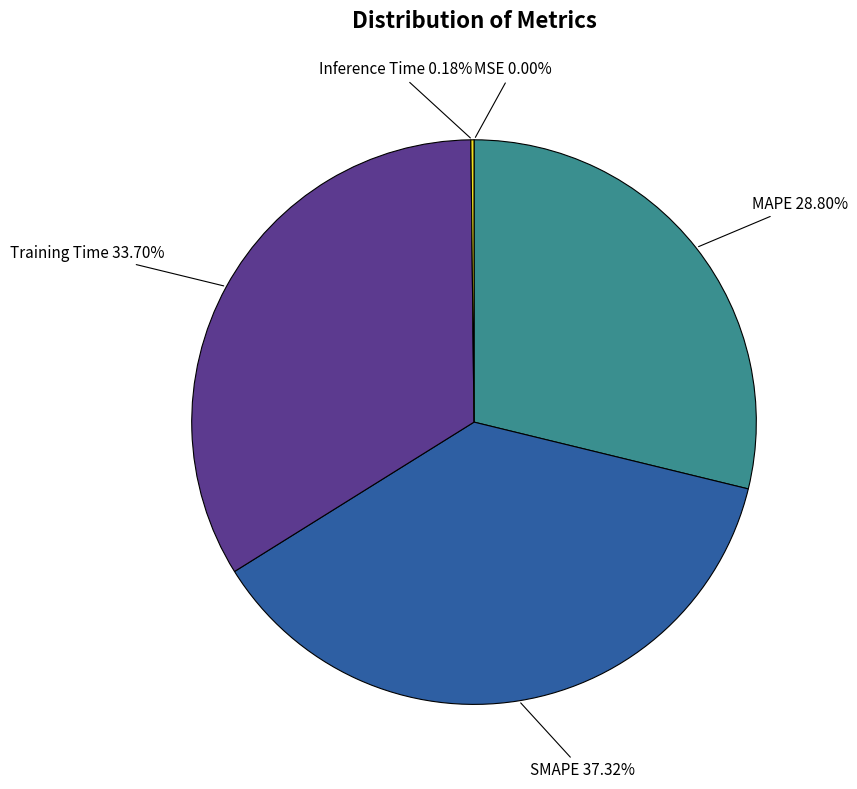

Does any single category account for the majority?

No